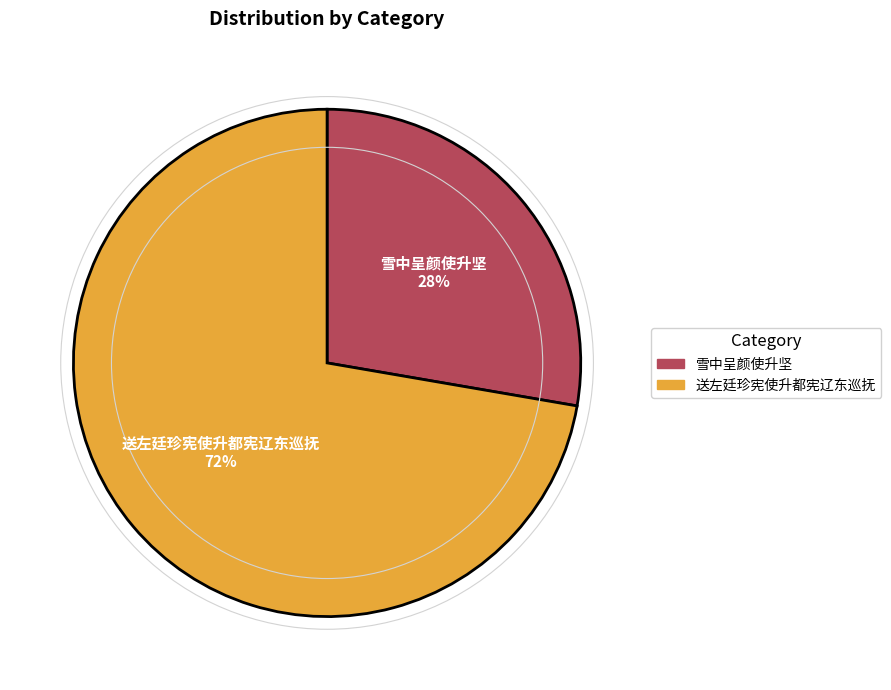

How many segments does this pie chart have?

2